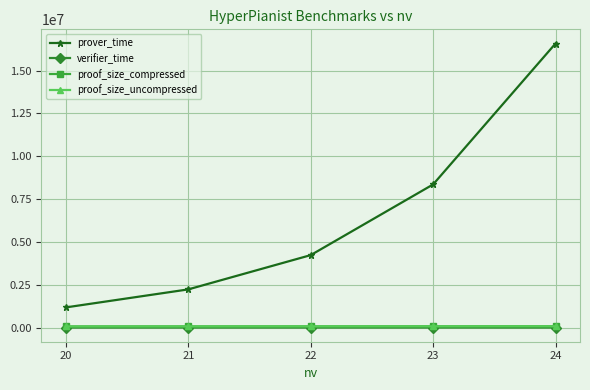

The value of prover_time at 20 is 1175648. True or false?

True